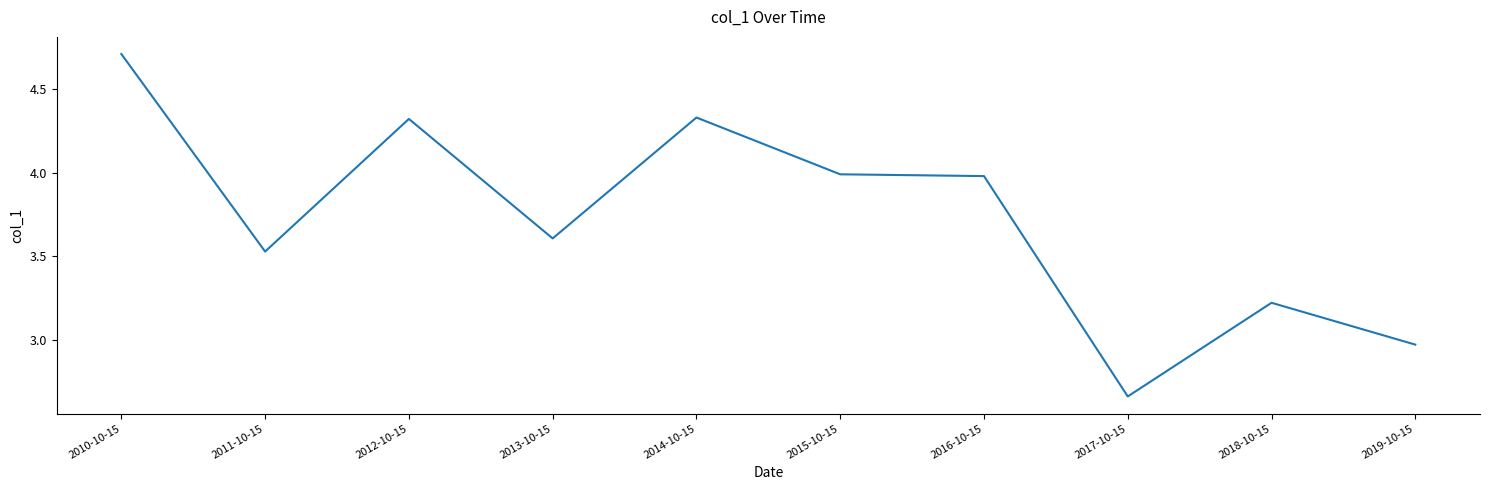

At which category does the chart reach its peak across all series?

2010-10-15